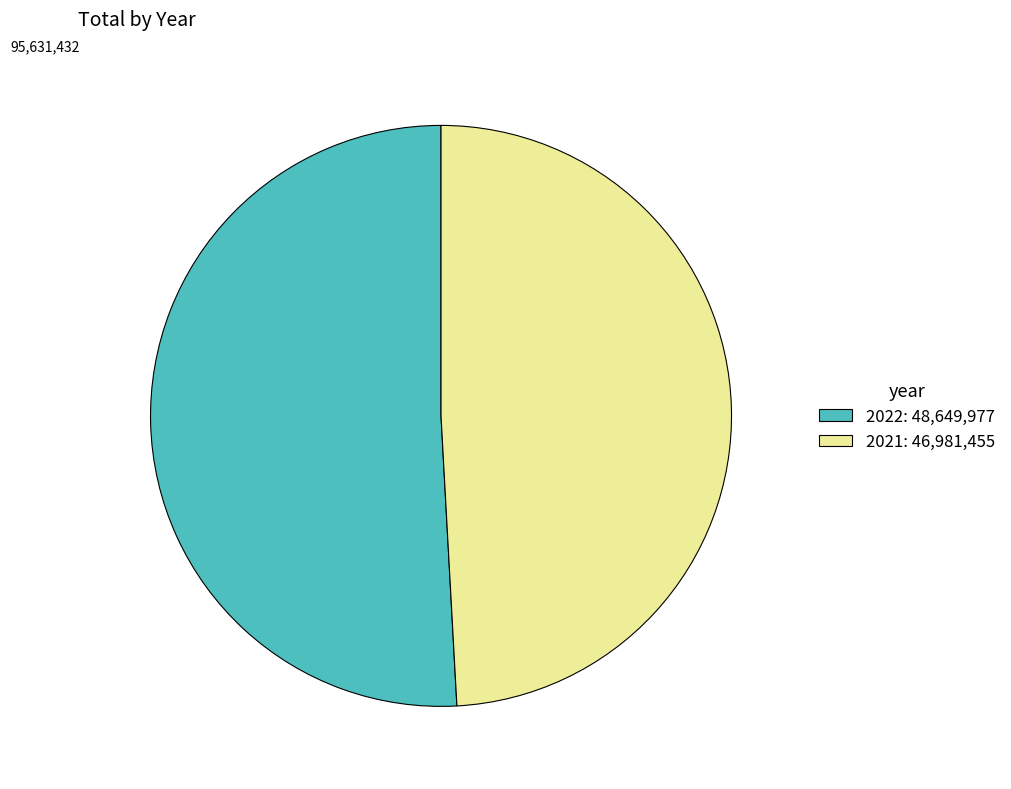

Is it true that 2021: 46,981,455 is 49% of the pie?

True